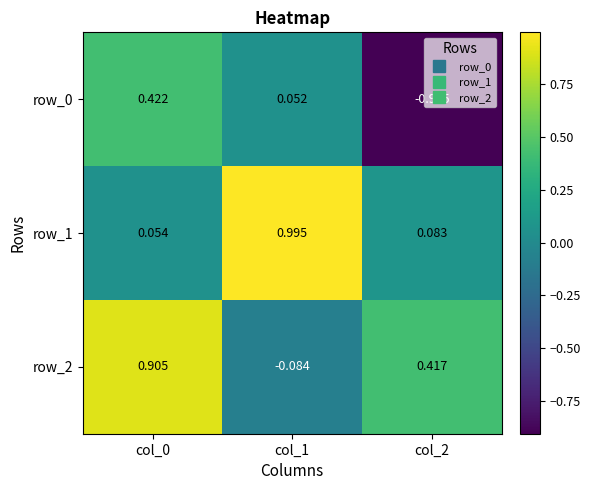

Is the value of row_0 at col_0 greater than the value of row_2 at col_2?

Yes